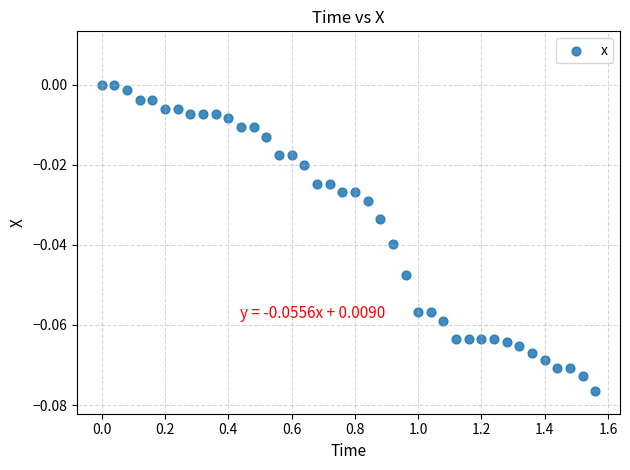

What is the range of X values (max minus min)?

1.6